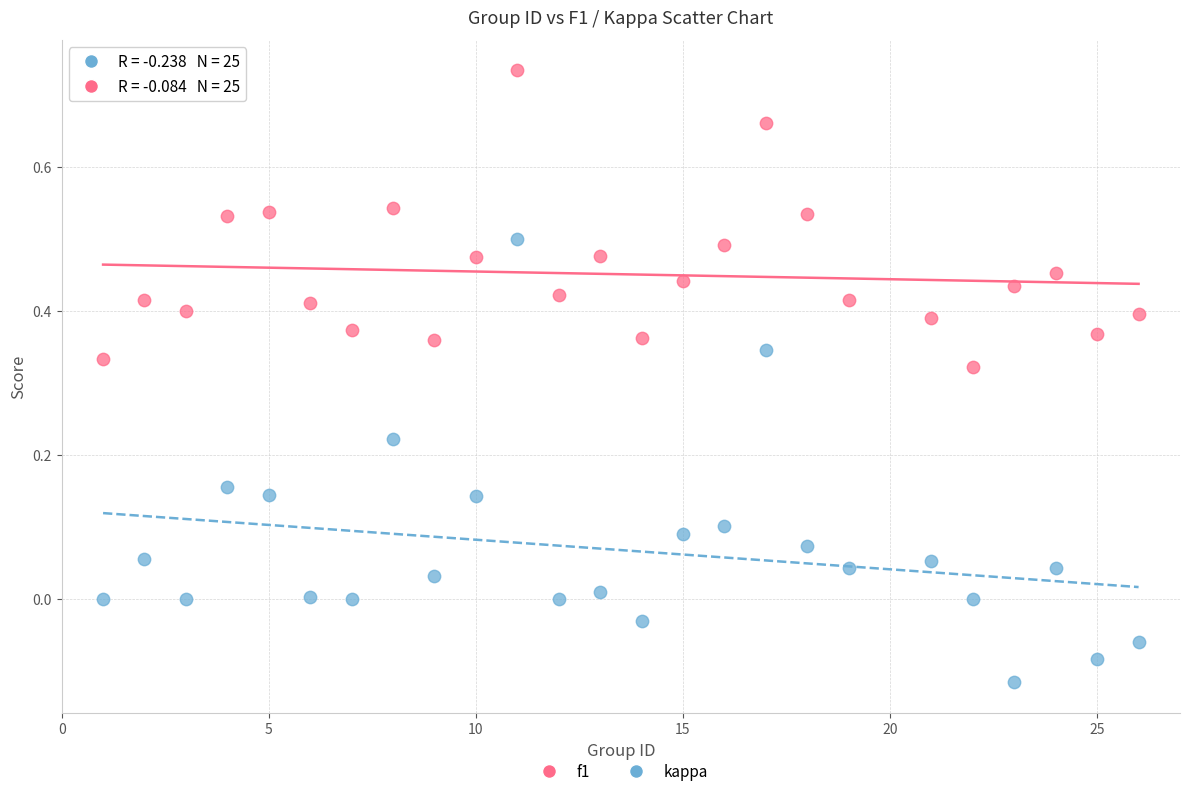

What are all the series names shown in the legend?

f1, kappa